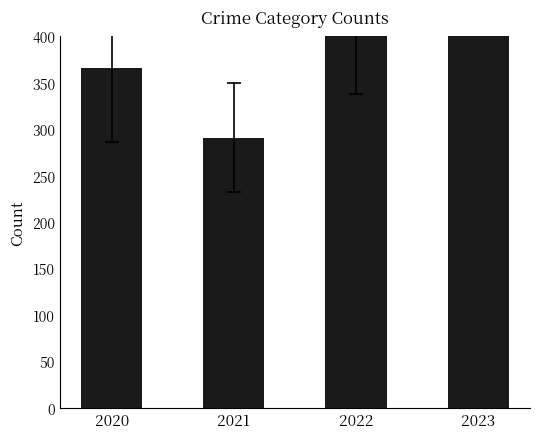

What value does the data have at 2020, to the nearest 50?

350